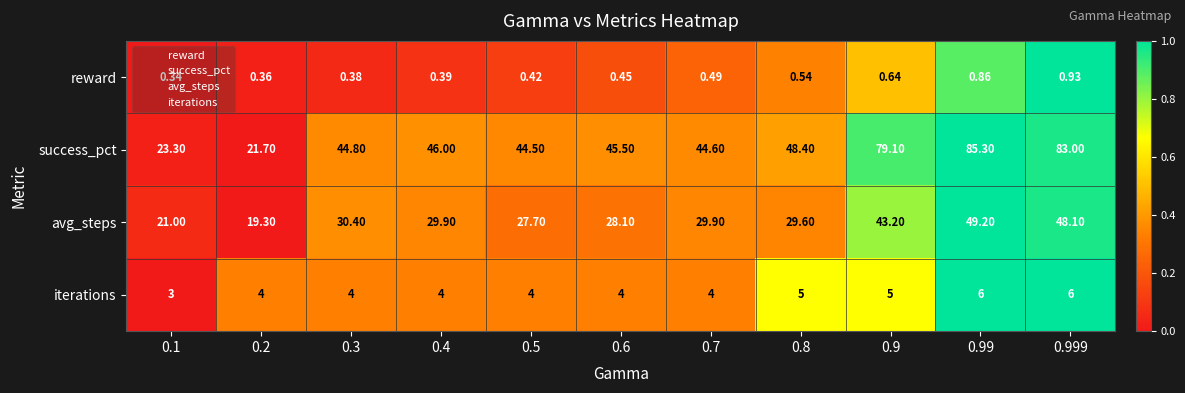

Between 0.7 and 0.9, which series saw the biggest shift?

success_pct